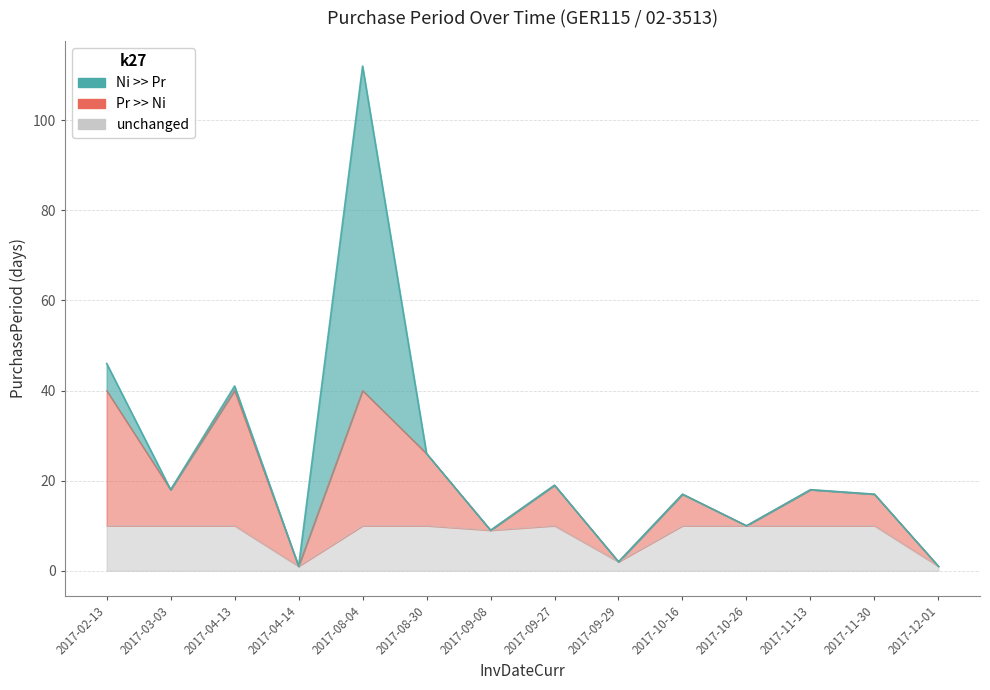

Rank the categories by value from highest to lowest.

2017-08-04, 2017-02-13, 2017-04-13, 2017-08-30, 2017-09-27, 2017-03-03, 2017-11-13, 2017-10-16, 2017-11-30, 2017-10-26, 2017-09-08, 2017-09-29, 2017-04-14, 2017-12-01